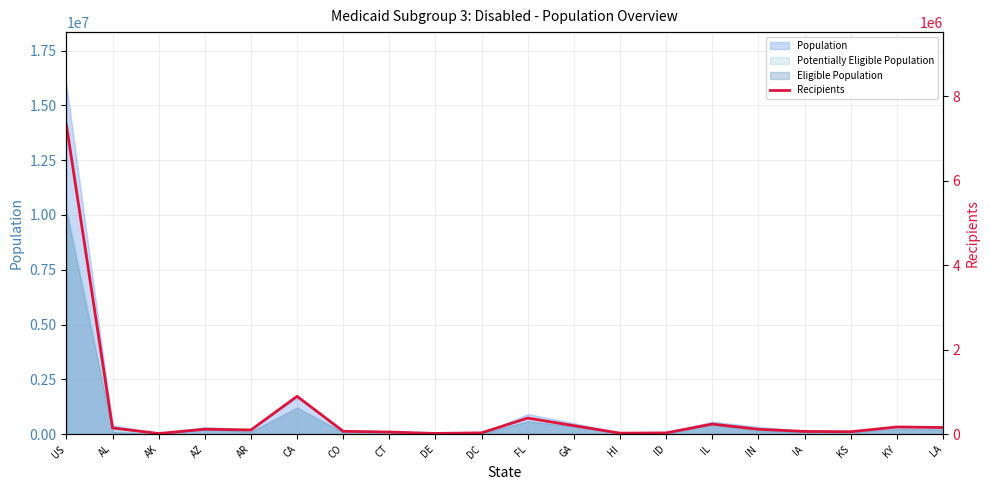

Which has a higher value, US or HI?

US